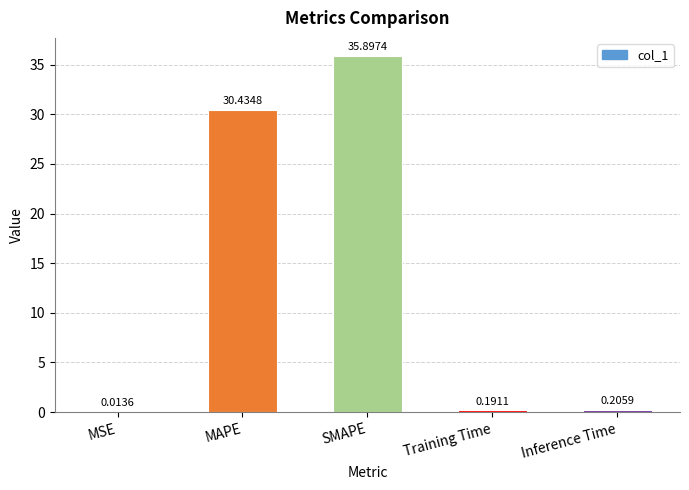

What is the sum of all values?

66.7